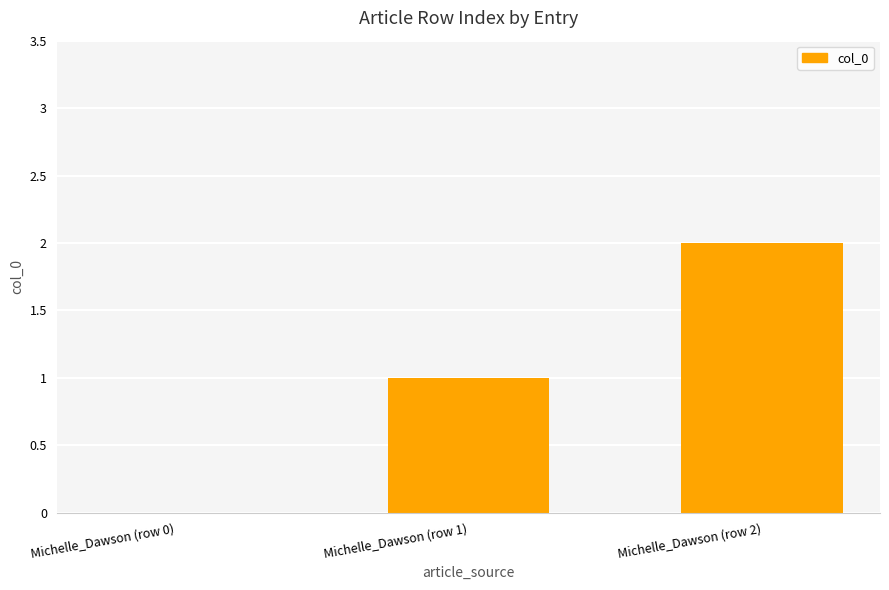

What is the change in value from Michelle_Dawson (row 1) to Michelle_Dawson (row 2)?

+1